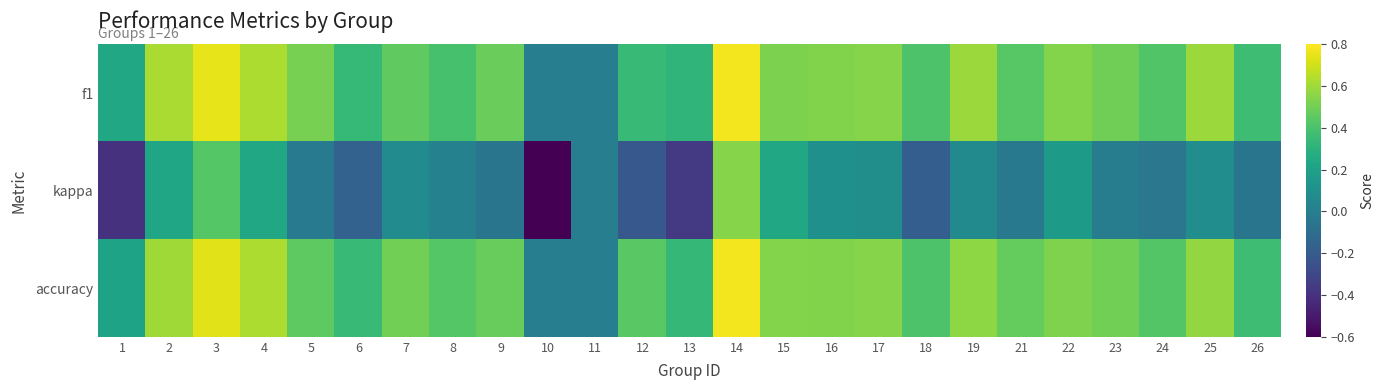

At 5, list the series in order from smallest to largest.

kappa, accuracy, f1